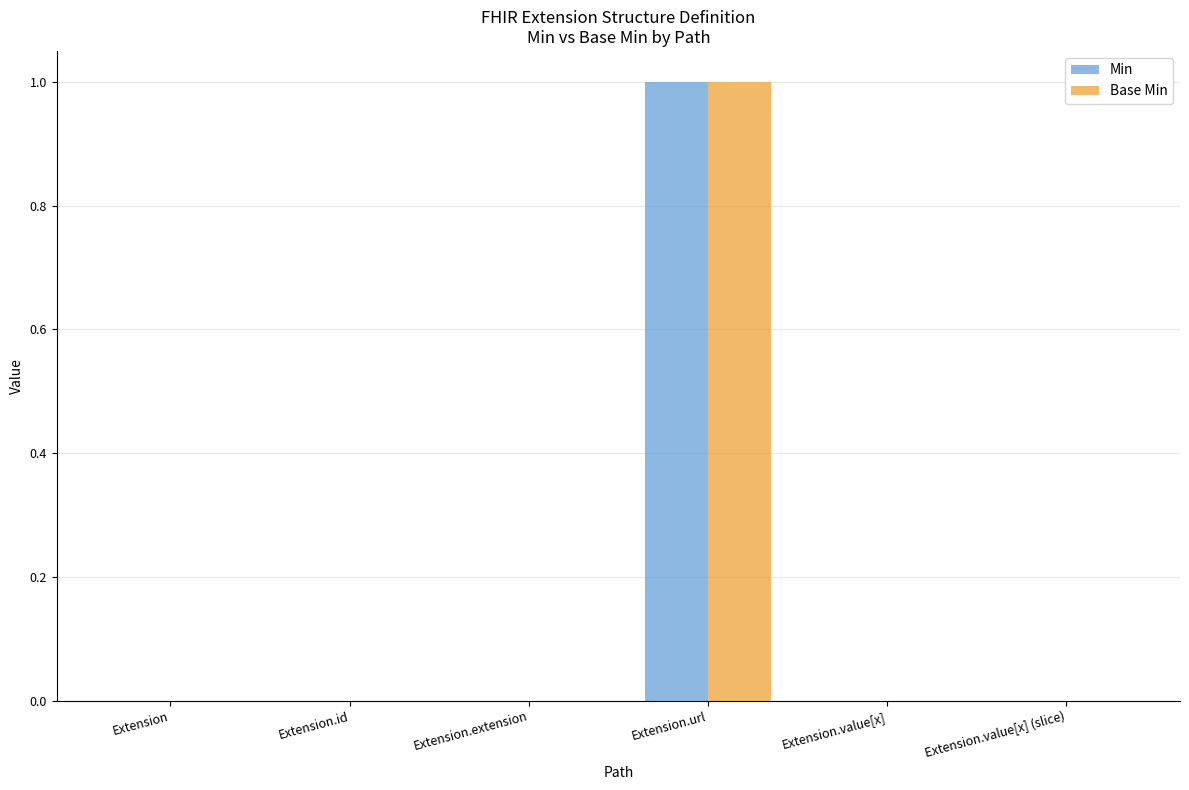

The value of Min at Extension is 0. True or false?

True